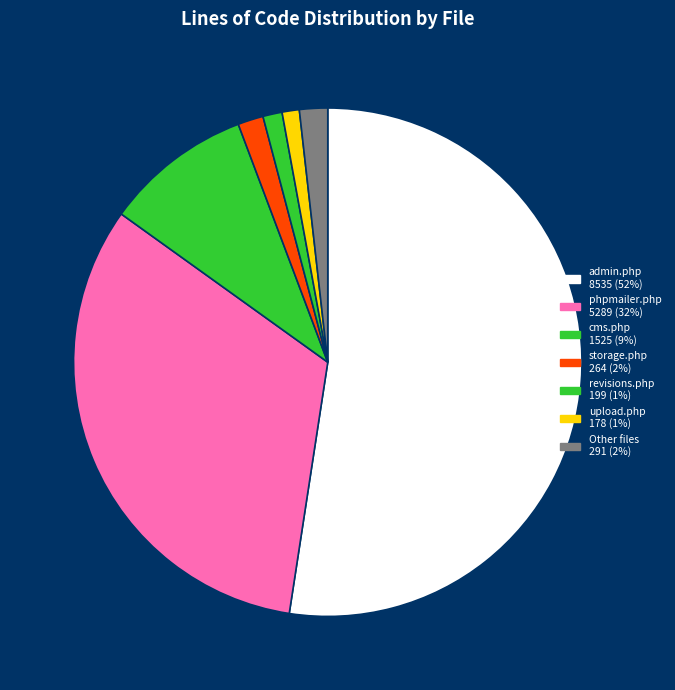

What is the majority slice?

admin.php